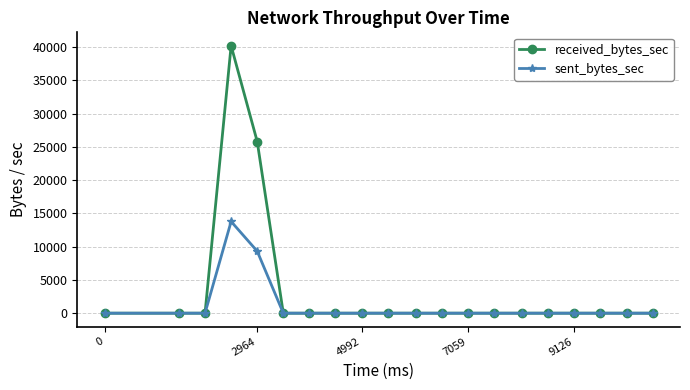

List the series in order of their peak value, lowest first.

sent_bytes_sec, received_bytes_sec